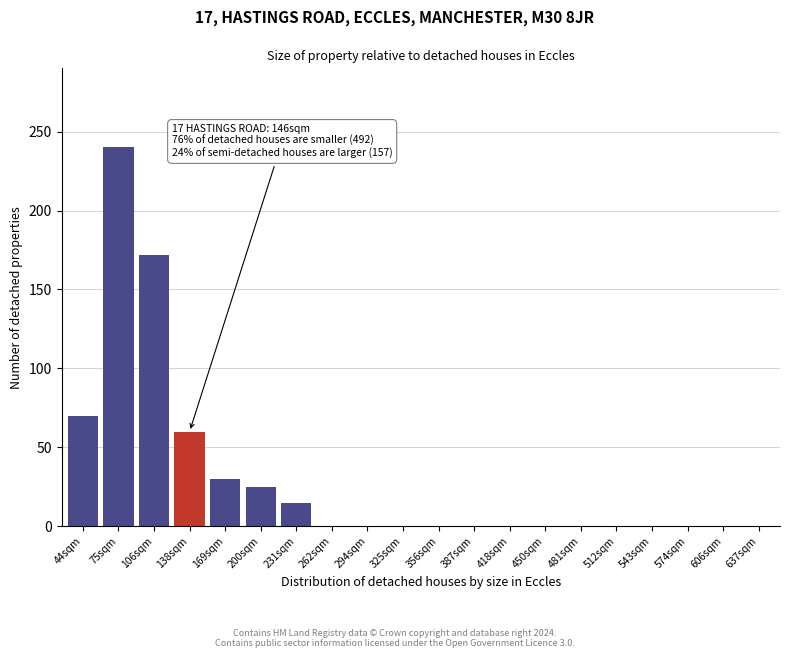

Reading right to left, transcribe all the data shown in this chart.

637sqm=0	606sqm=0	574sqm=0	543sqm=0	512sqm=0	481sqm=0	450sqm=0	418sqm=0	387sqm=0	356sqm=0	325sqm=0	294sqm=0	262sqm=0	231sqm=15	200sqm=25	169sqm=30	138sqm=60	106sqm=172	75sqm=240	44sqm=70